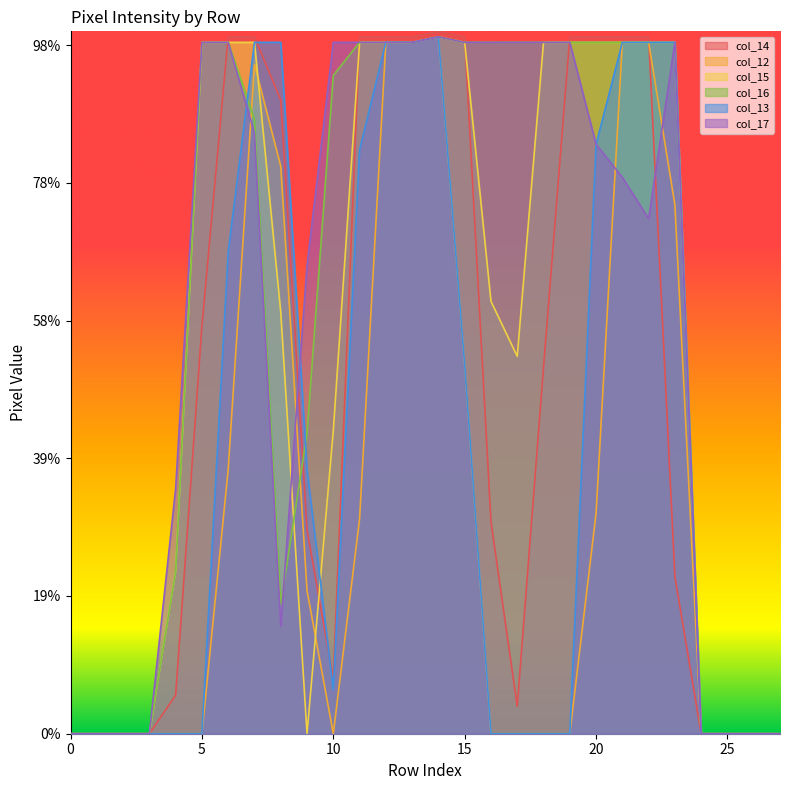

Where is col_17 nearest to the value 126?

4